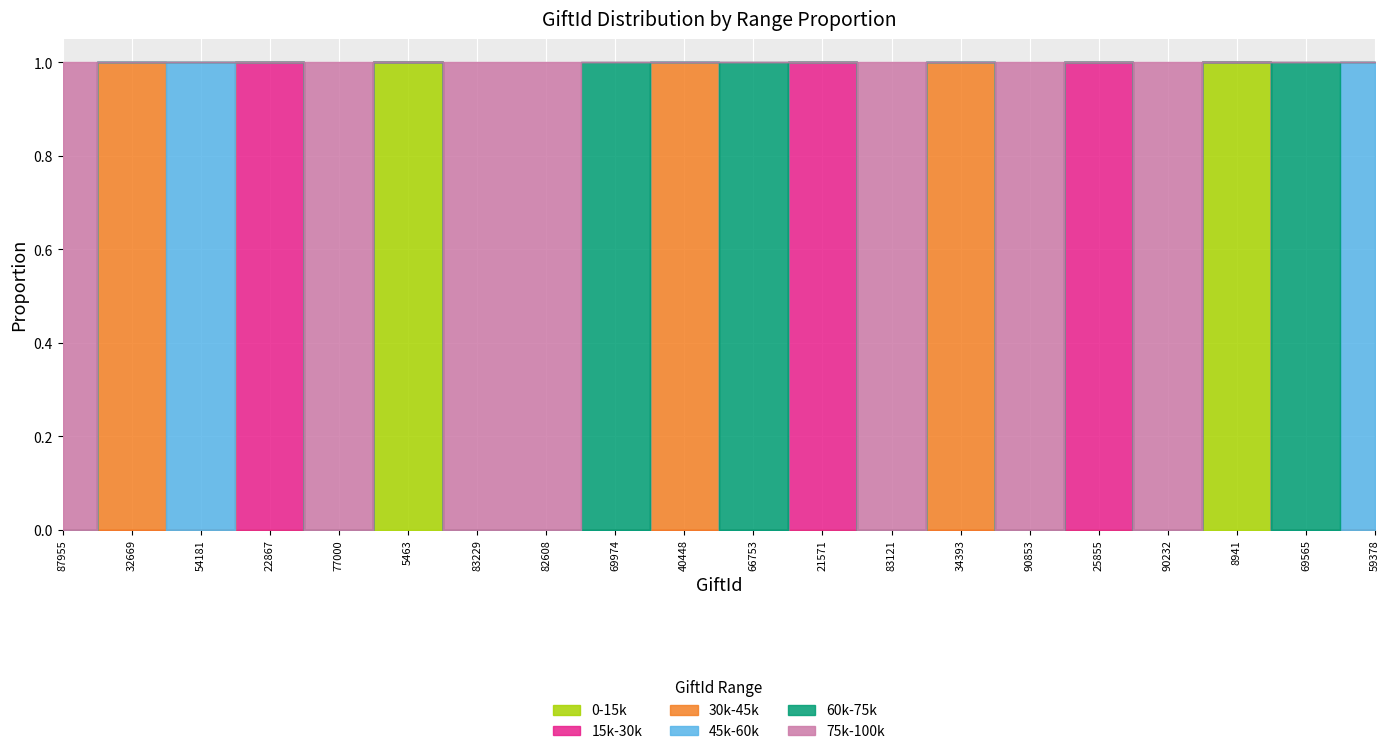

True or false: GiftId_range_0_99k and TripId cross at least once.

False